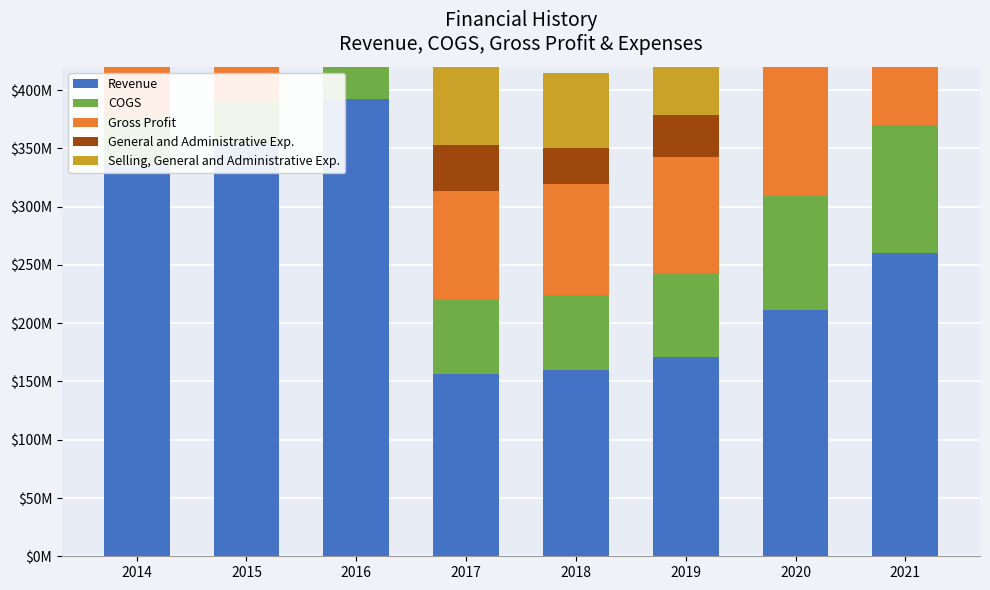

Reading left to right, extract all data points from this chart.

Revenue: 2014=336526000	2015=354697000	2016=392776000	2017=156721000	2018=159669000	2019=171273000	2020=211672000	2021=260350000
COGS: 2014=40520000	2015=35995000	2016=36797000	2017=63400000	2018=64332000	2019=72178000	2020=97175000	2021=110086000
Gross Profit: 2014=296006000	2015=318702000	2016=355979000	2017=93321000	2018=95337000	2019=99095000	2020=114497000	2021=150264000
General and Administrative Exp.: 2014=29079000	2015=34577000	2016=29280000	2017=39262000	2018=30670000	2019=36493000	2020=48662000	2021=62664000
Selling, General and Administrative Exp.: 2014=29079000	2015=34577000	2016=29280000	2017=69987000	2018=64828000	2019=76682000	2020=98967000	2021=116788000